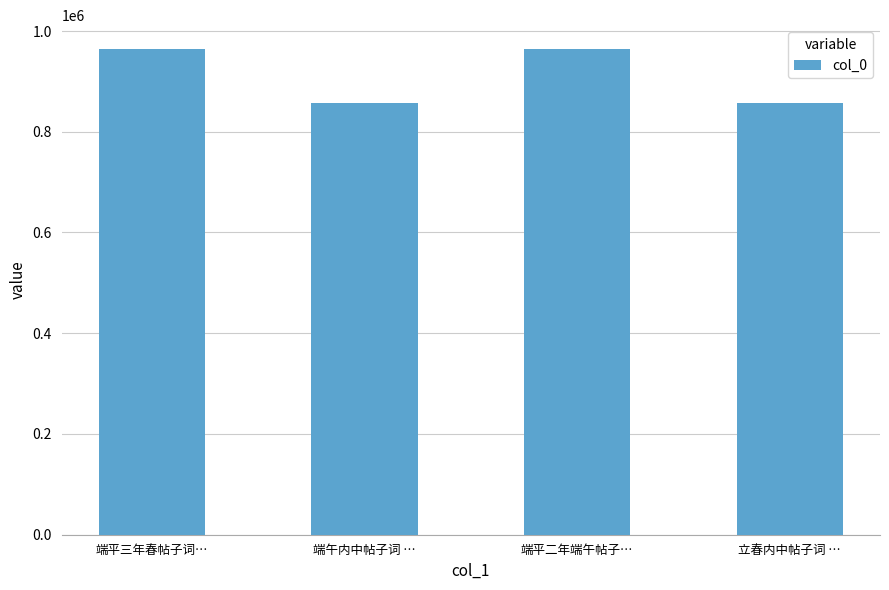

What is the change in value from 端午内中帖子词 … to 端平二年端午帖子…?

+105698